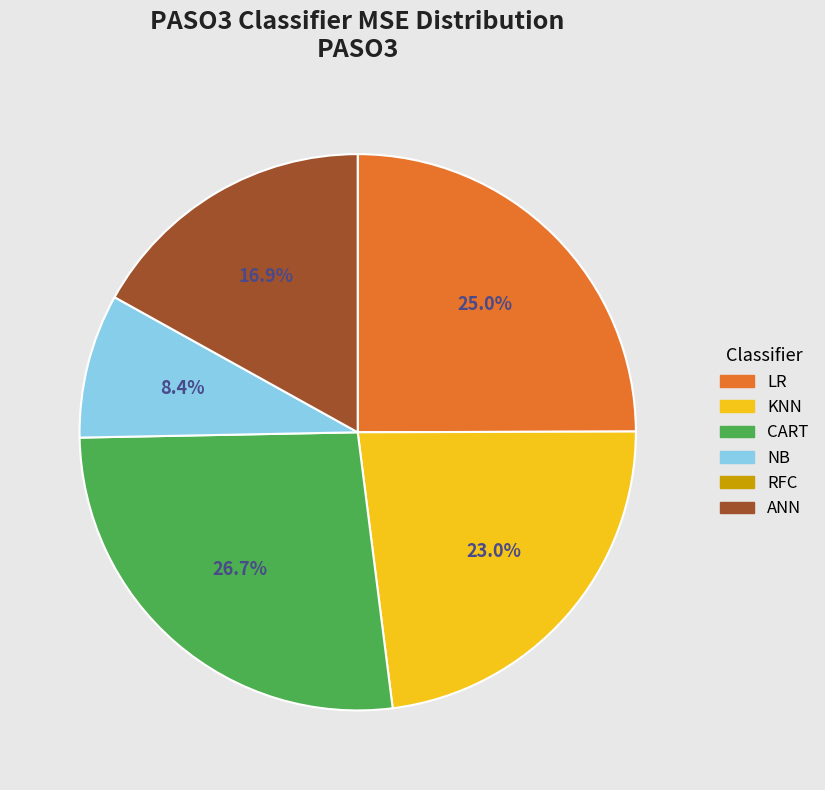

To the nearest percent, what is the difference between the largest and smallest slice percentages?

18%